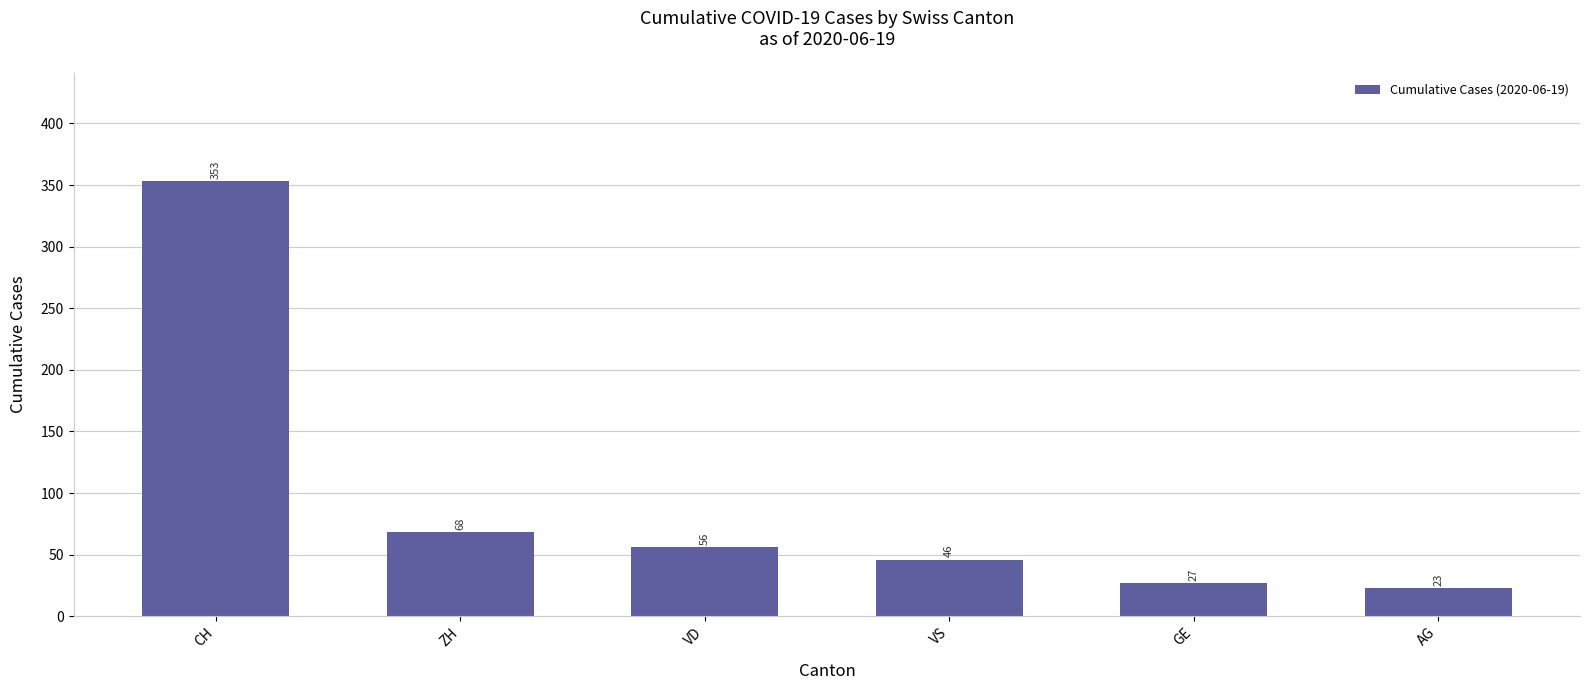

What is the sum of all values?

573